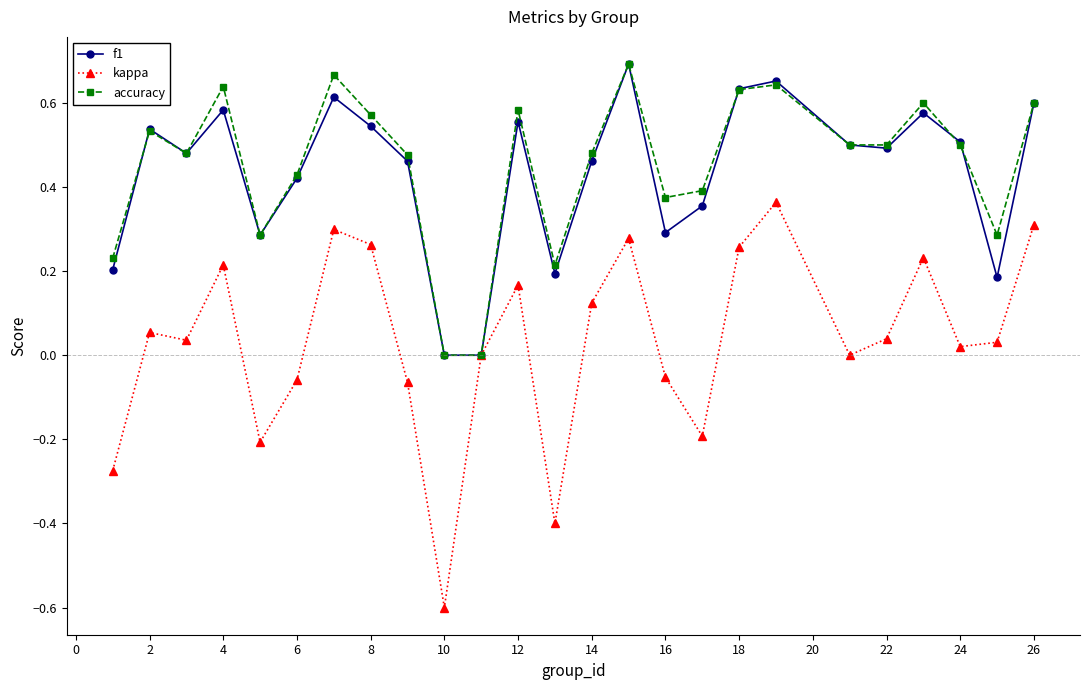

Does the chart have visible grid lines?

No